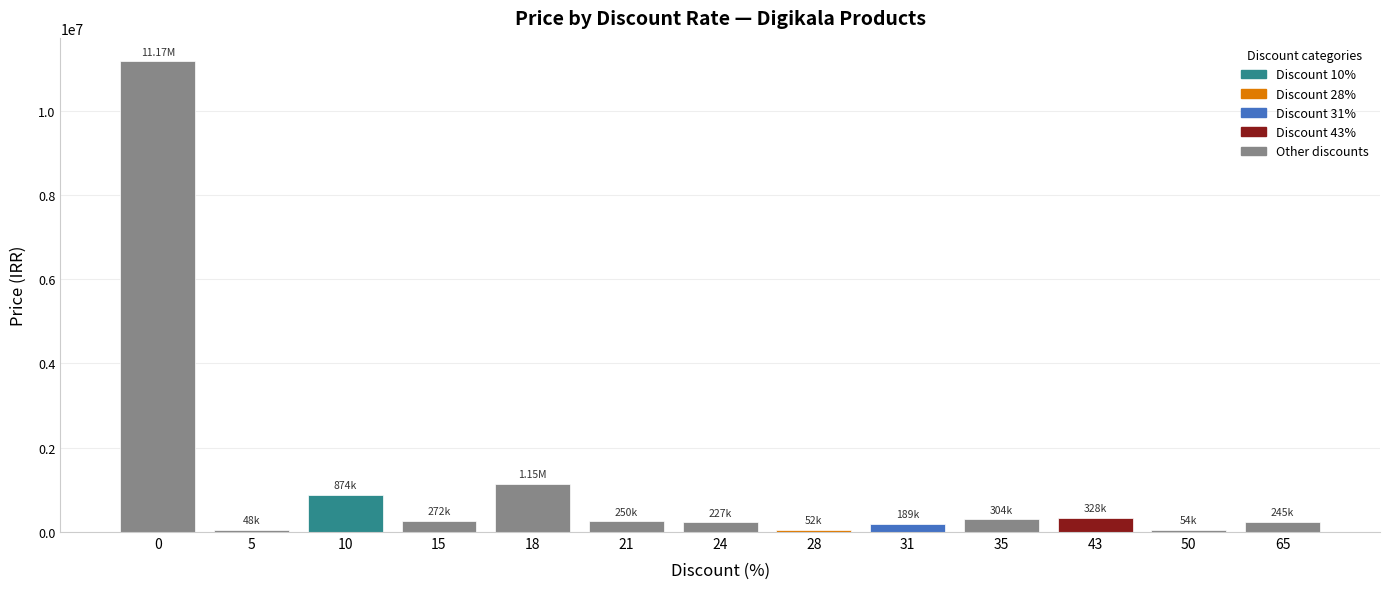

Between 43 and 50, which is larger?

43